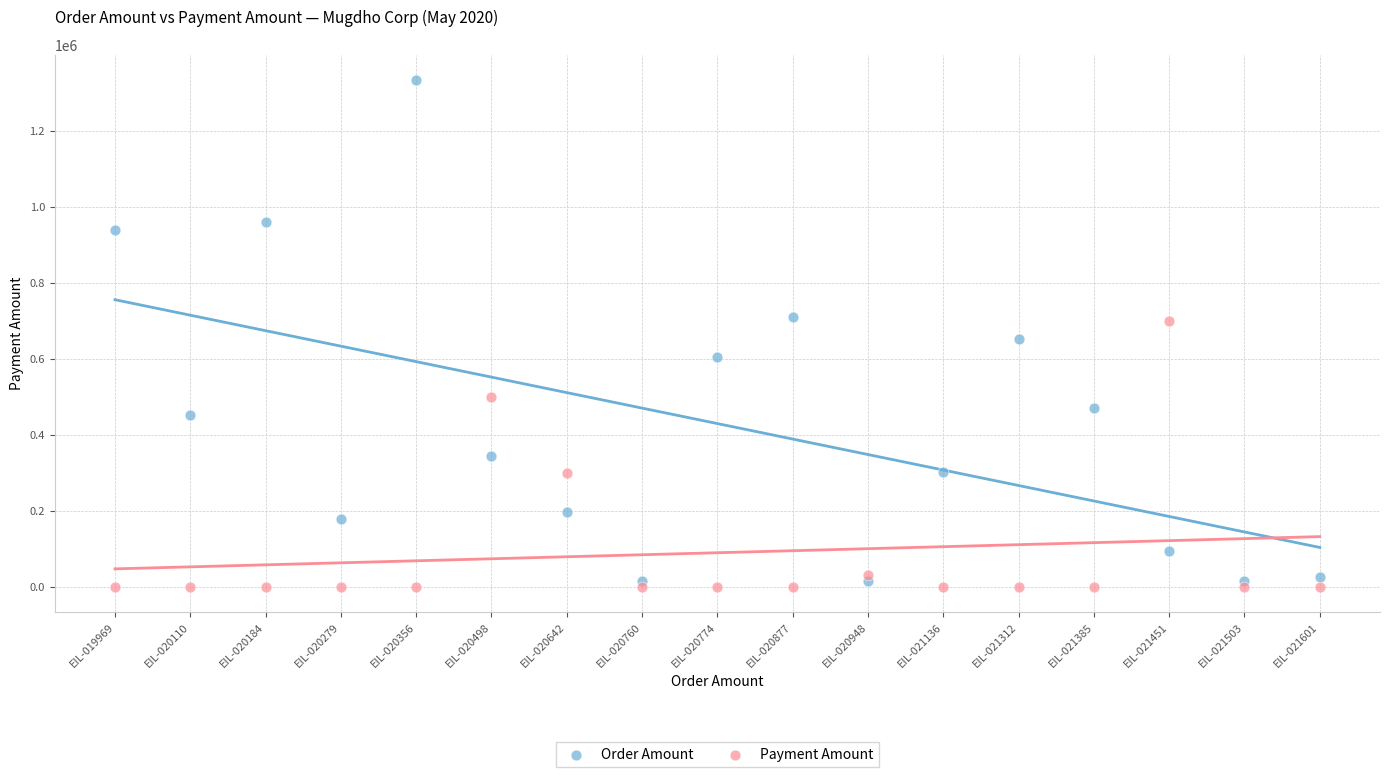

Across all data points, what is the range of Y values (max minus min)?

1333278.3